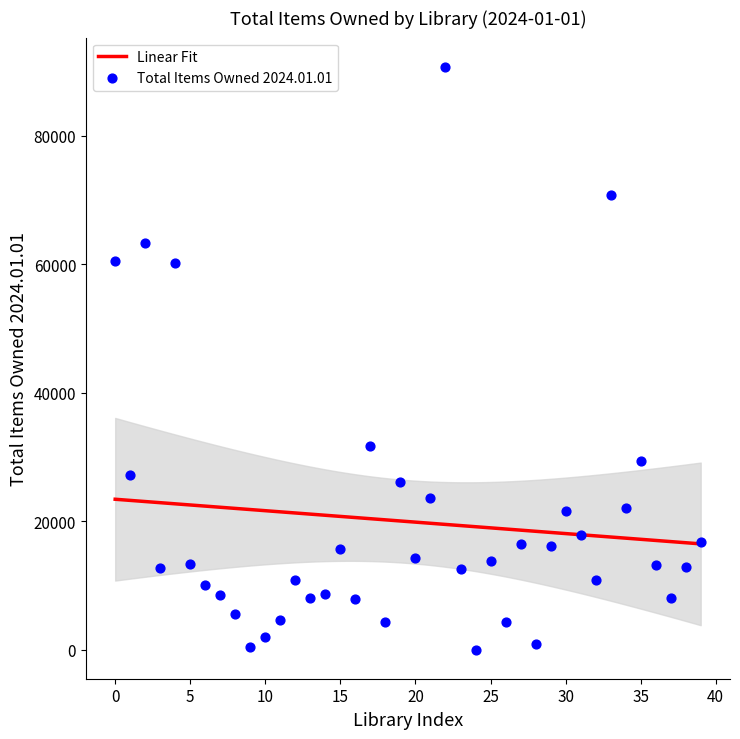

What is the change in value from Paola Free Library to Prairie Hills Schools - Axtell?

-16448